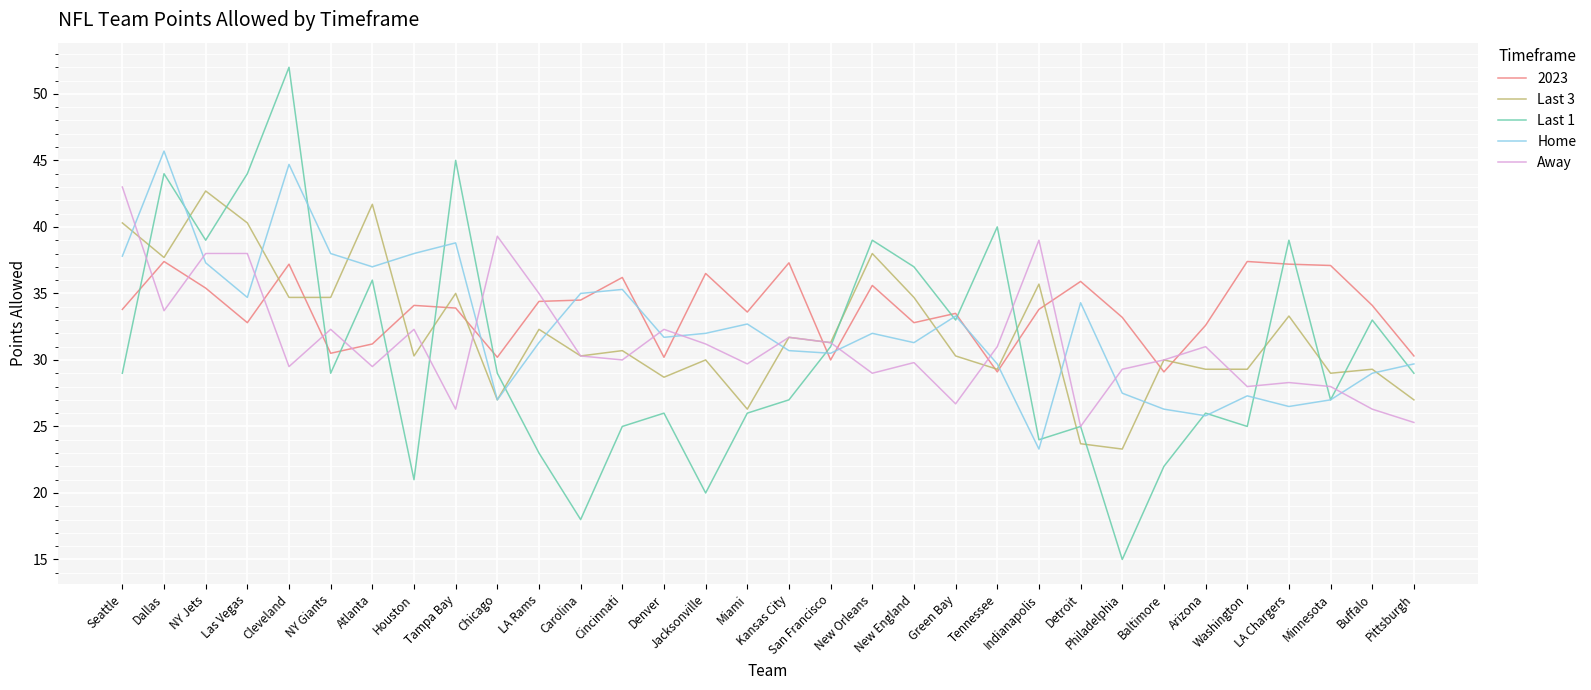

Does the chart have visible grid lines?

Yes